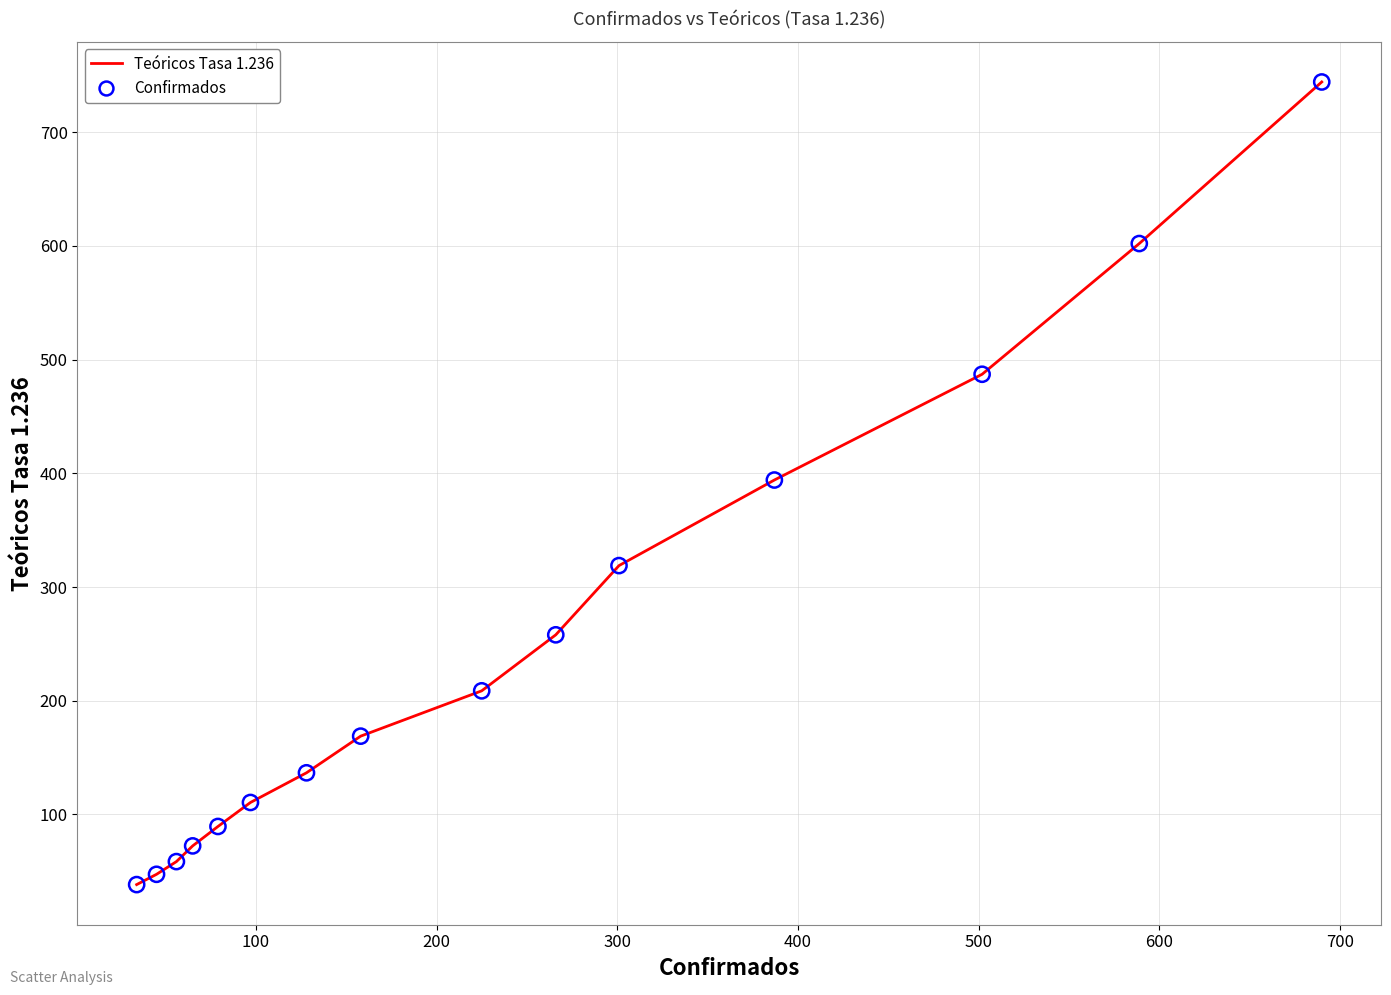

What is the difference between the maximum and minimum values?

705.8